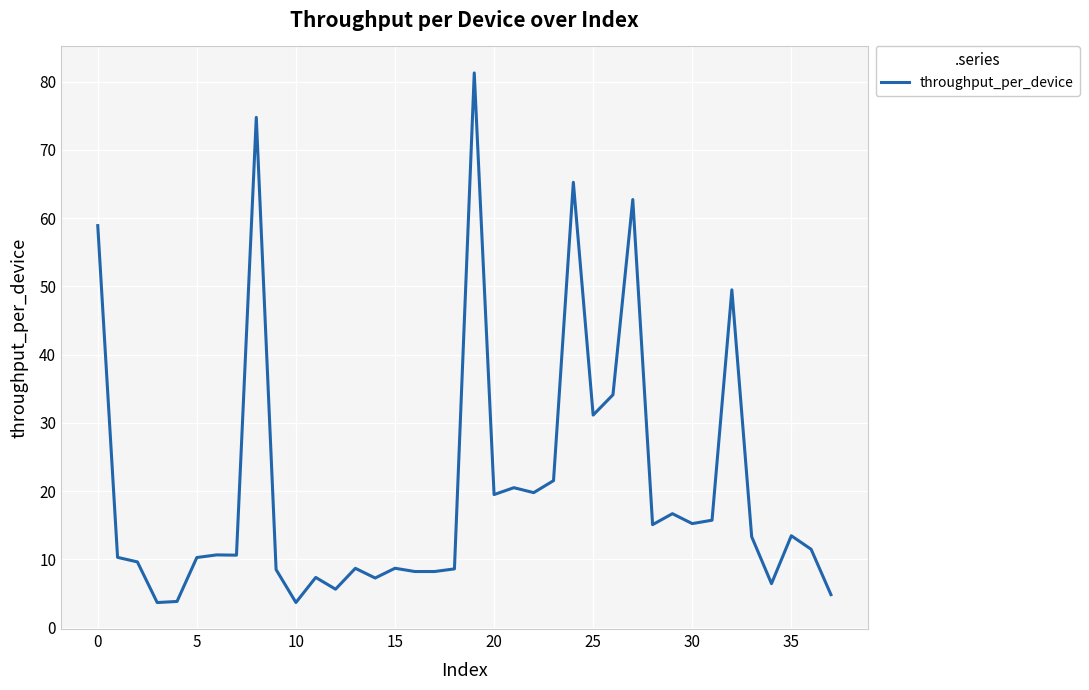

What is the maximum value shown in the chart?

81.3